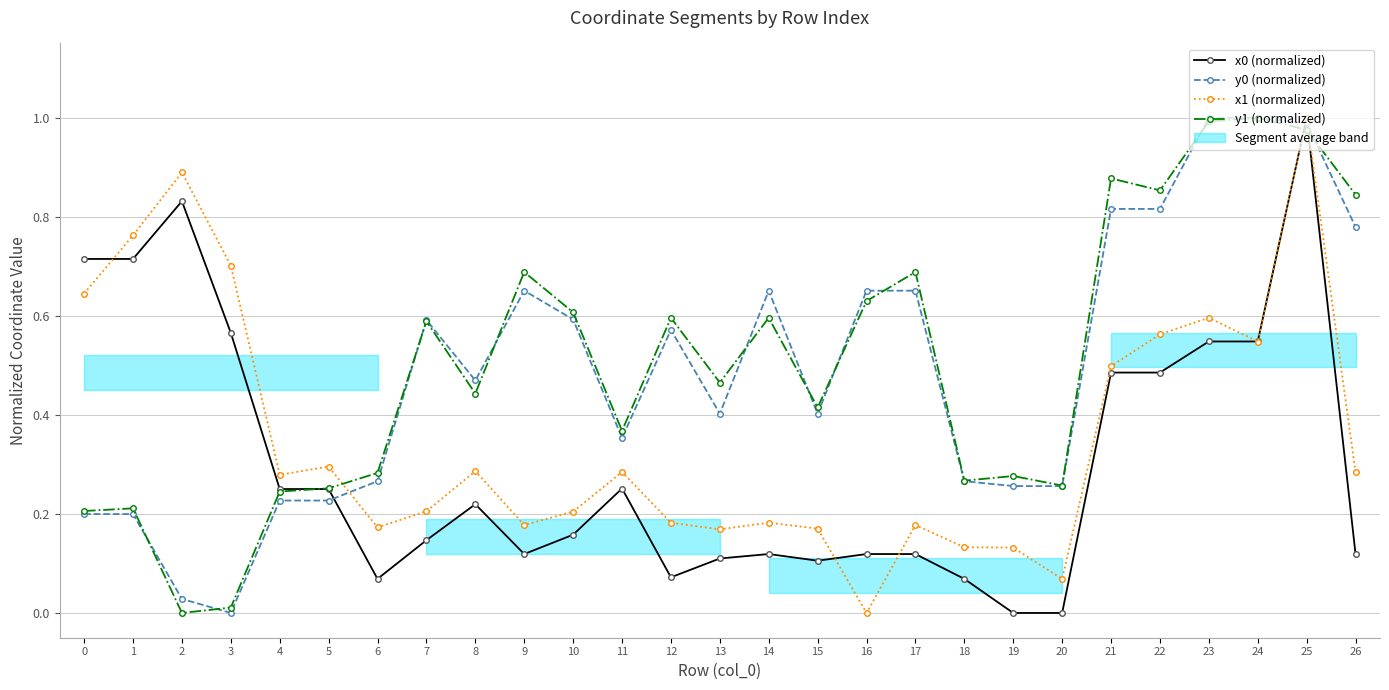

How many interior local valleys does the y0 (normalized) series have?

5